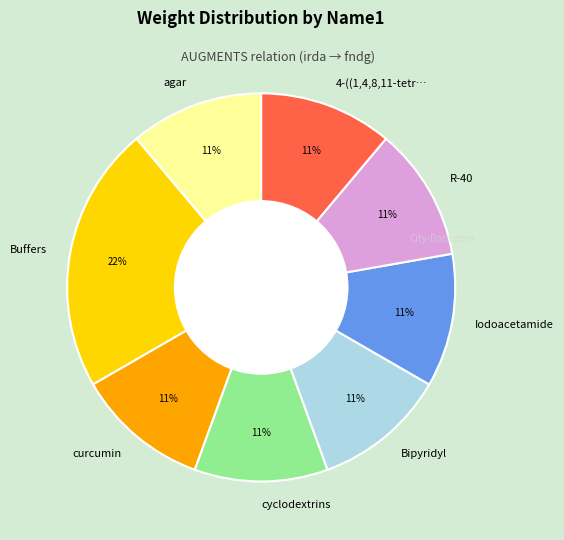

Count the number of slices in the pie.

8